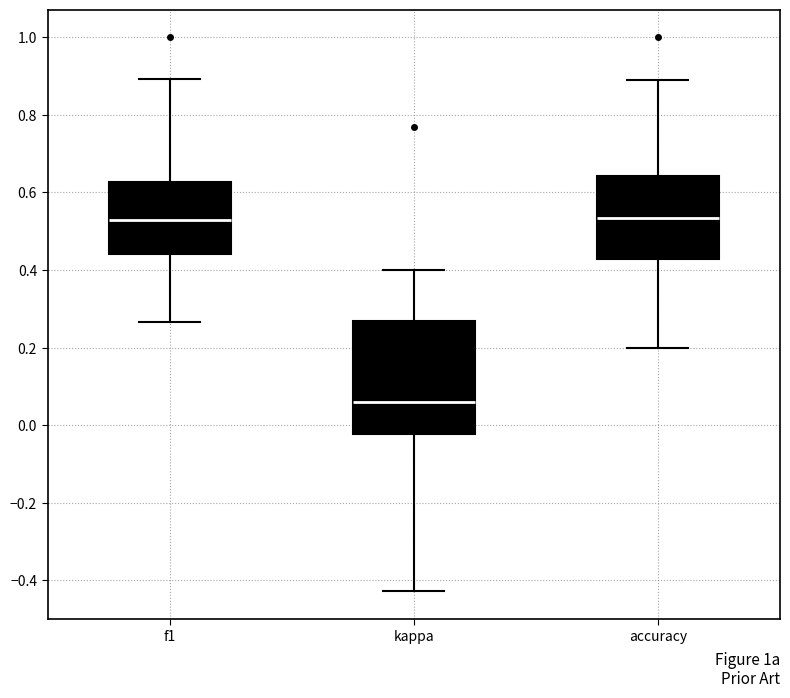

Comparing the boxes themselves (not the whiskers), which one is the tallest?

kappa